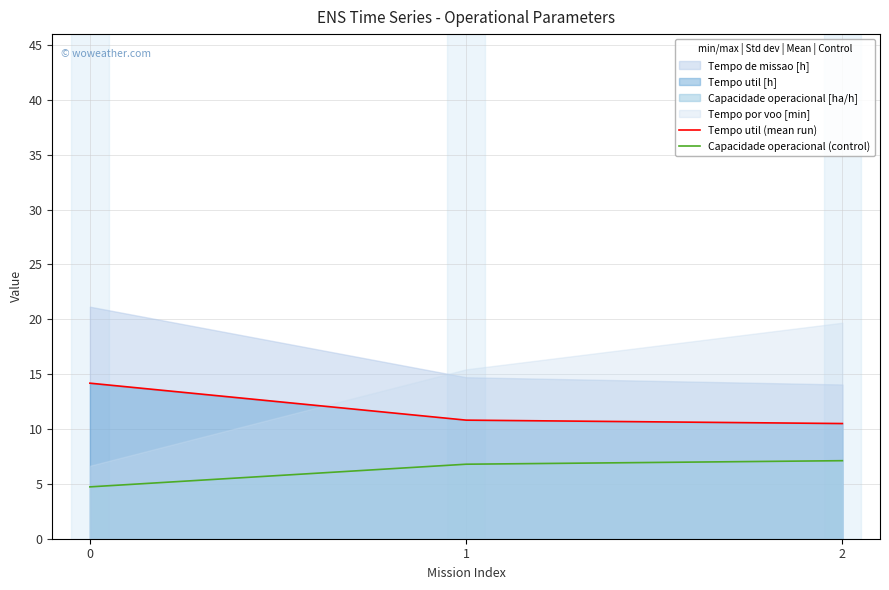

At how many categories does at least one series exceed 9?

3